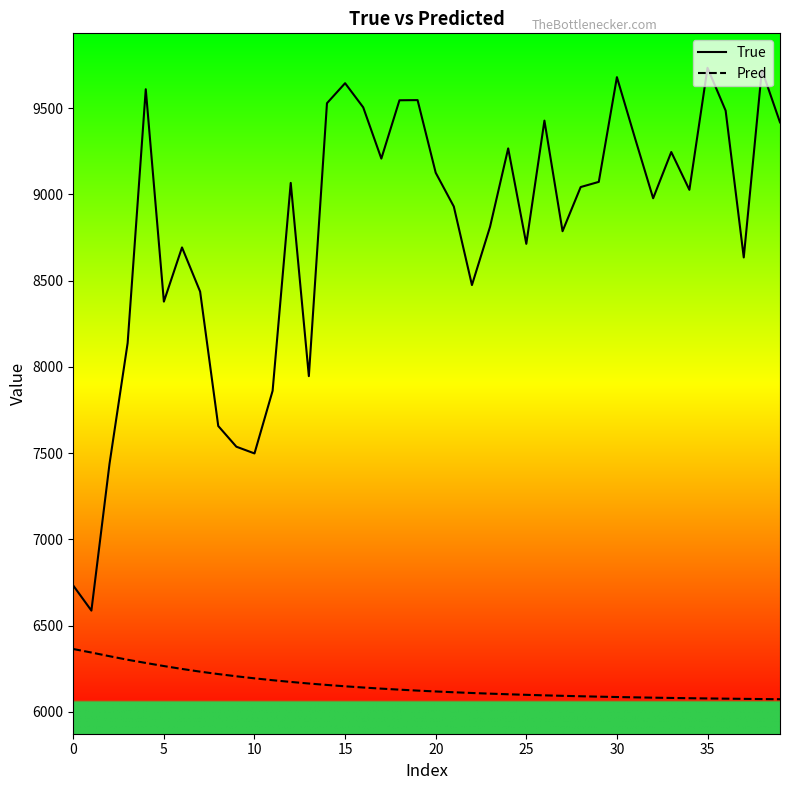

True or false: True and Pred cross at least once.

False